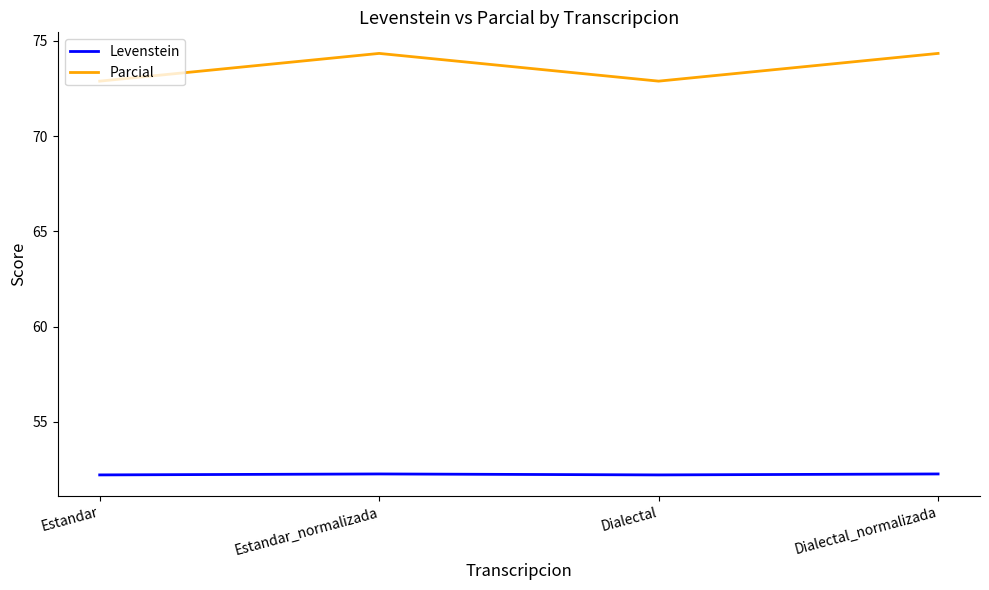

At how many categories does at least one series exceed 55?

4